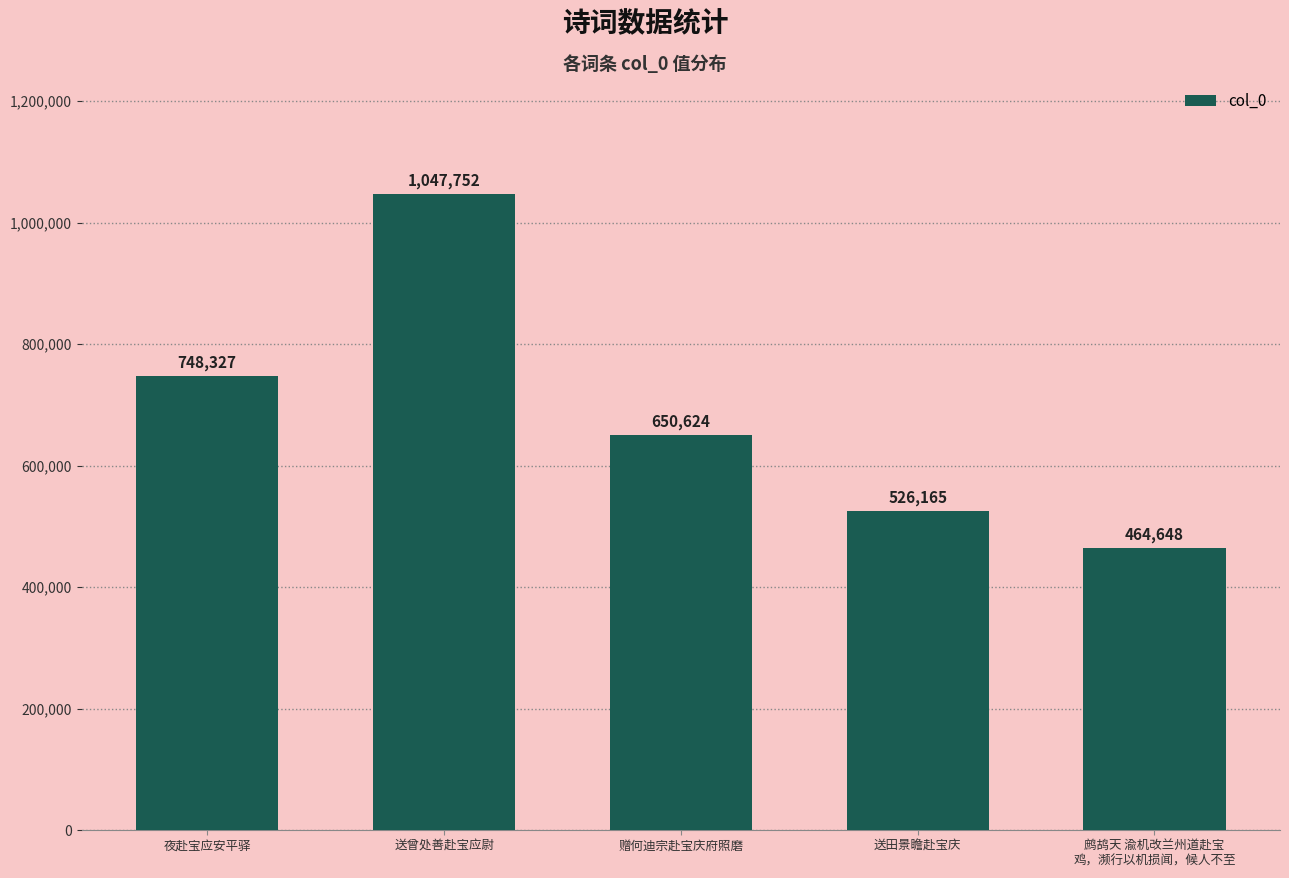

What is the sum of the values at 送曾处善赴宝应尉 and 赠何迪宗赴宝庆府照磨?

1698376